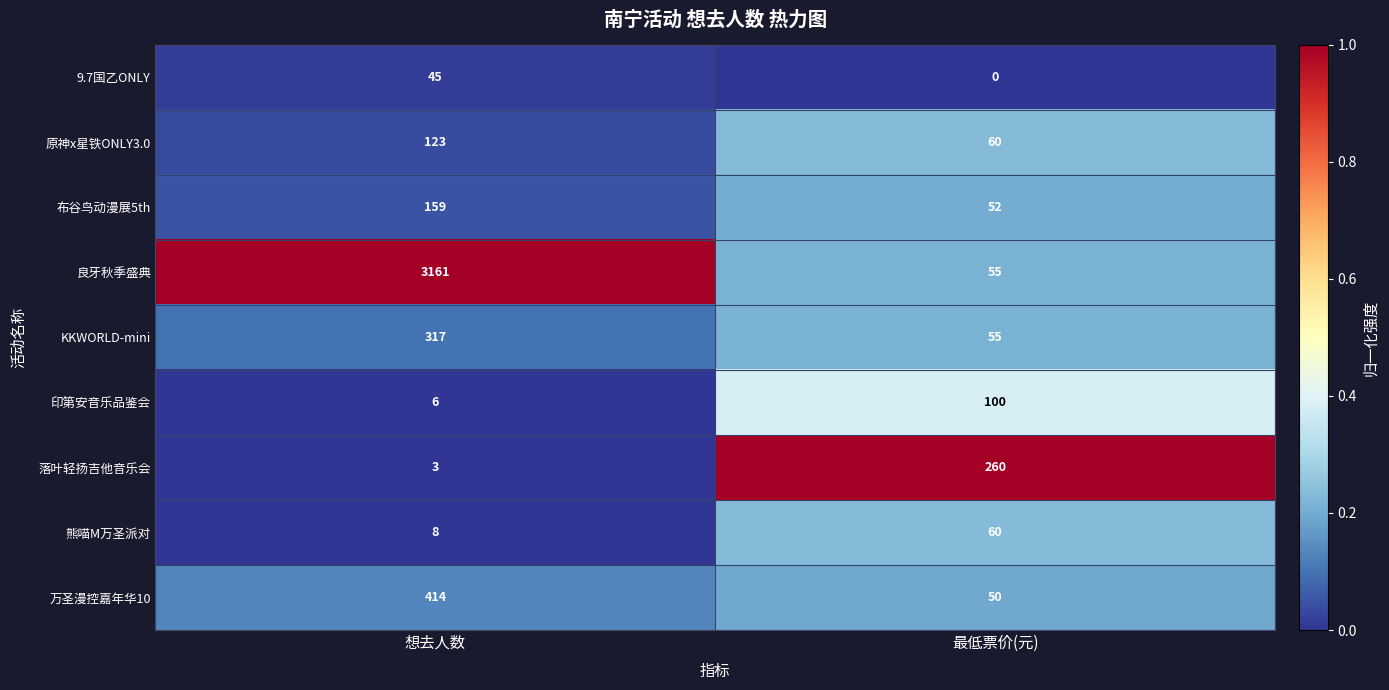

At how many categories does at least one series exceed 0?

2